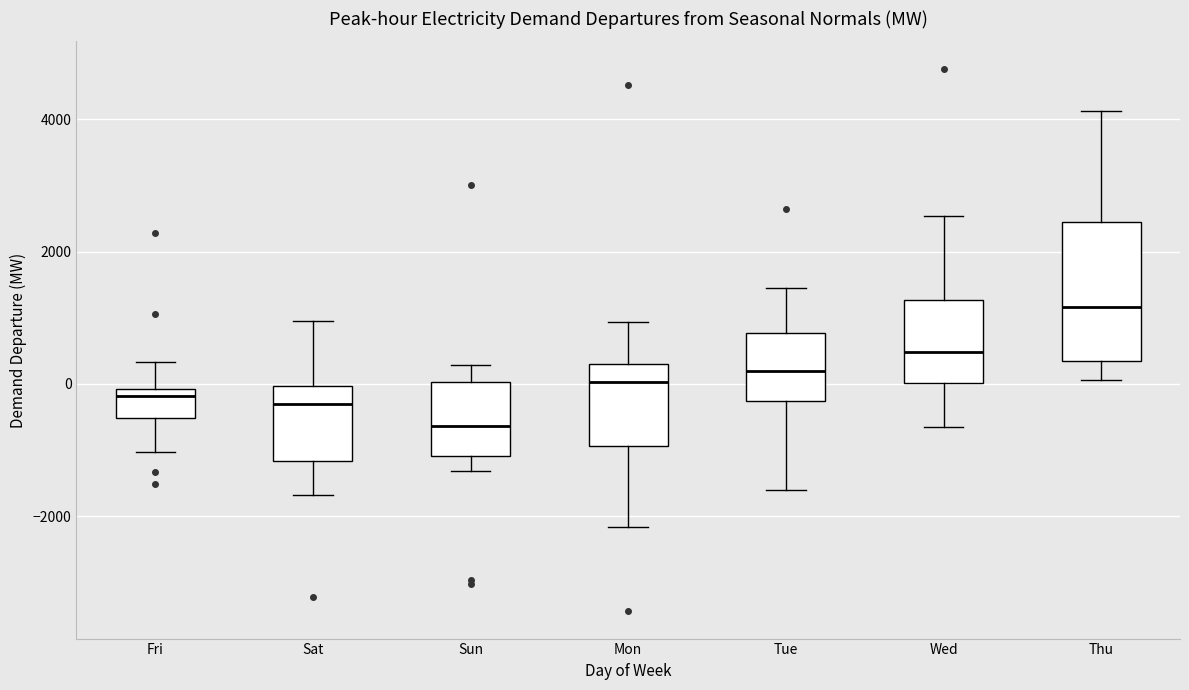

Reading left to right, transcribe this box plot: for each box, give where its median line is, the range the box spans, and where its two whiskers end, as read against the y-axis. The values are not printed on the chart, so give them approximately, as read against the axis.

Fri: median -200, box -600 to 0, whiskers -1000 to 400
Sat: median -400, box -1200 to 0, whiskers -1600 to 1000
Sun: median -600, box -1000 to 0, whiskers -1400 to 200
Mon: median 0, box -1000 to 400, whiskers -2200 to 1000
Tue: median 200, box -200 to 800, whiskers -1600 to 1400
Wed: median 400, box 0 to 1200, whiskers -600 to 2600
Thu: median 1200, box 400 to 2400, whiskers 0 to 4200